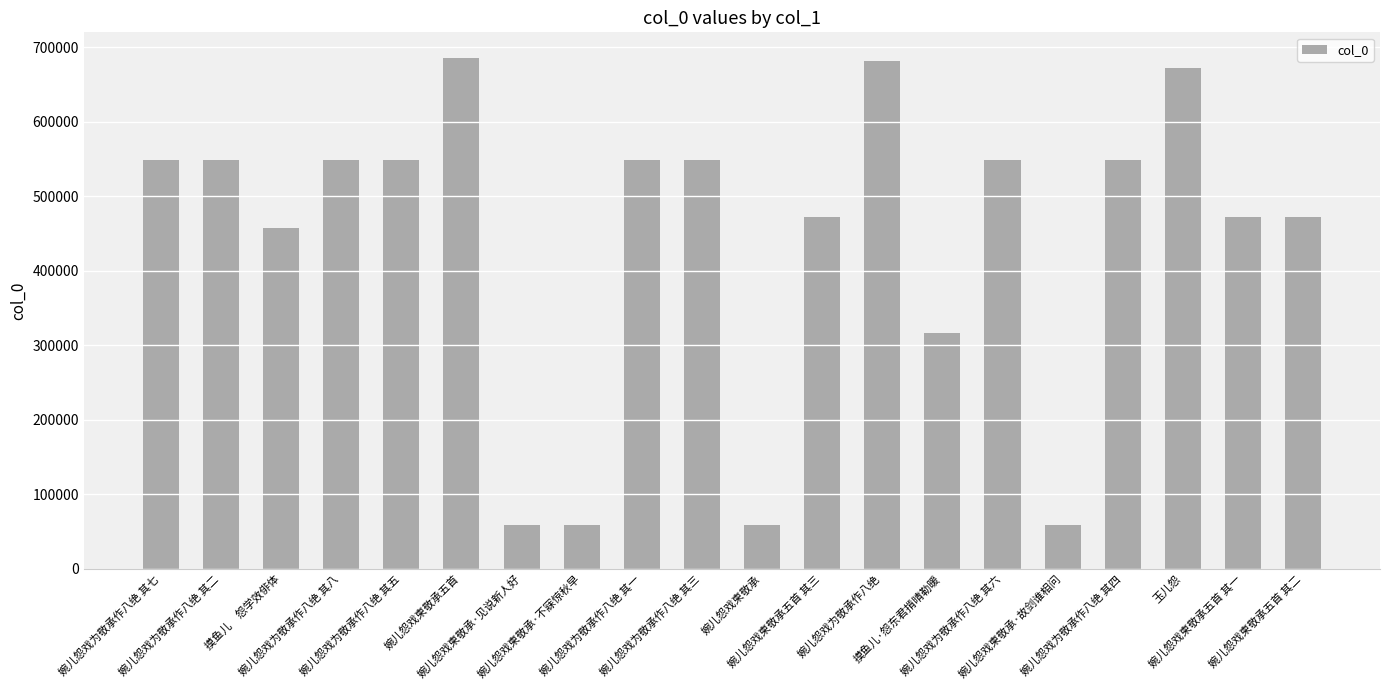

What is the maximum value shown in the chart?

685833